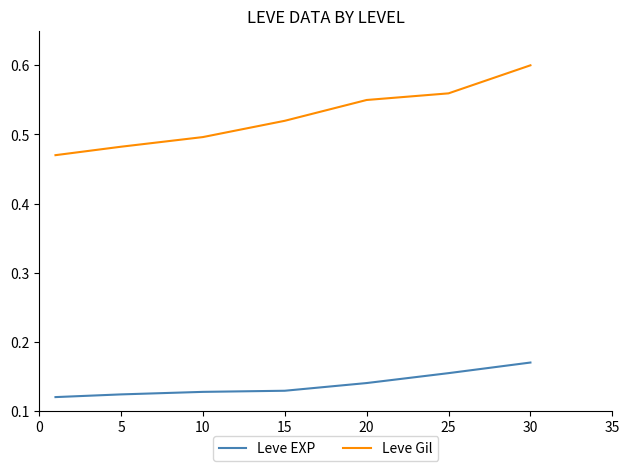

True or false: Leve Gil and Leve EXP cross at least once.

False